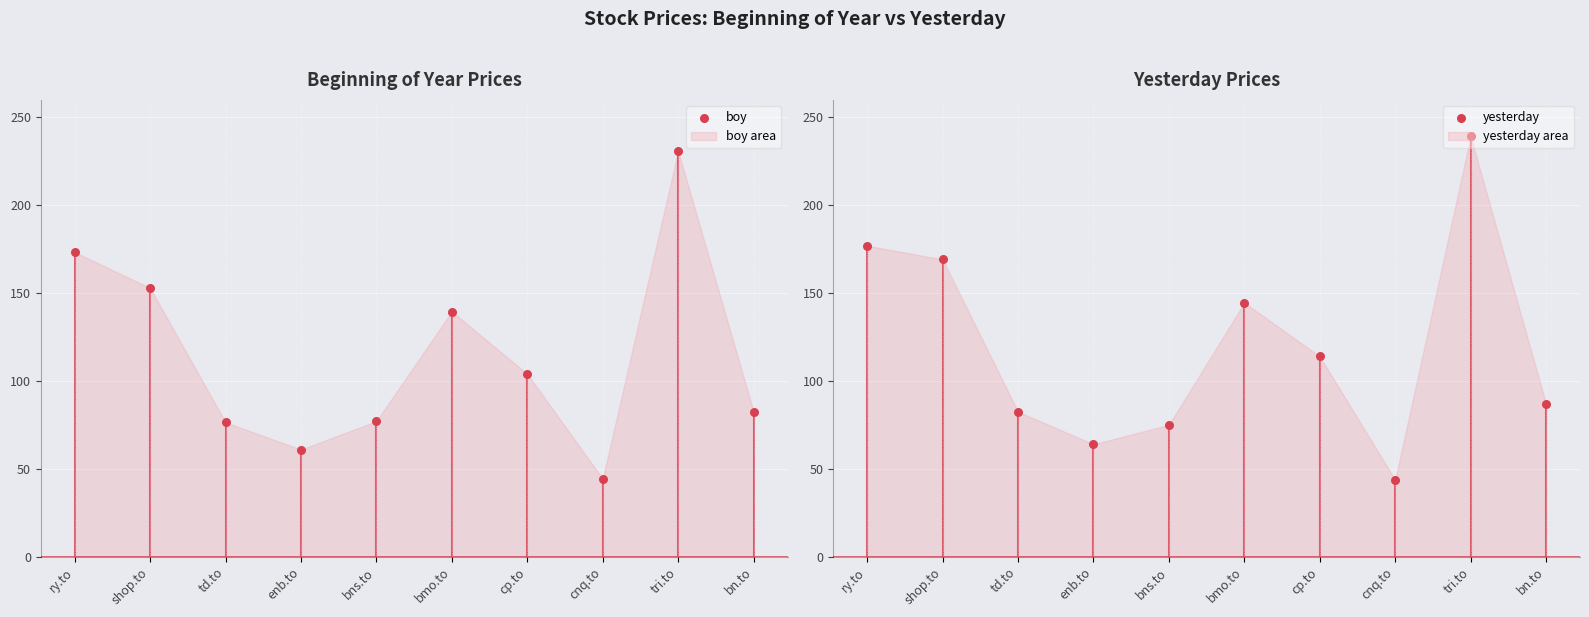

At how many categories does at least one series exceed 153?

3